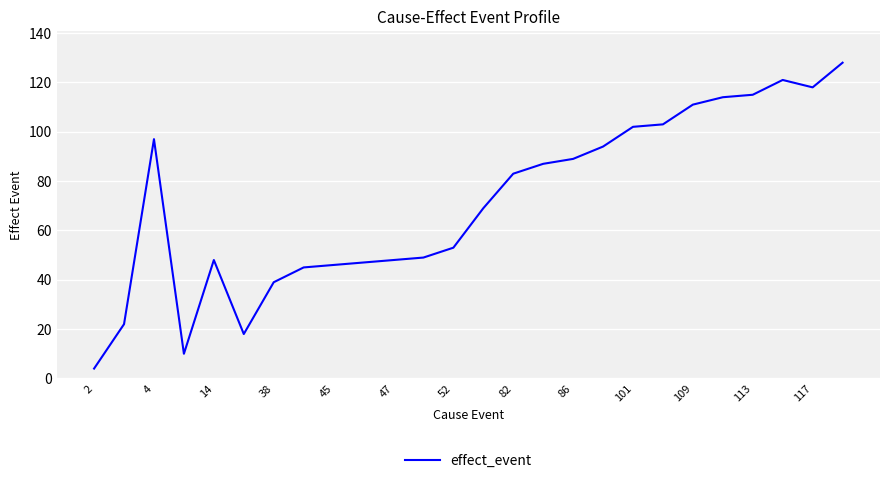

What is the average value?

72